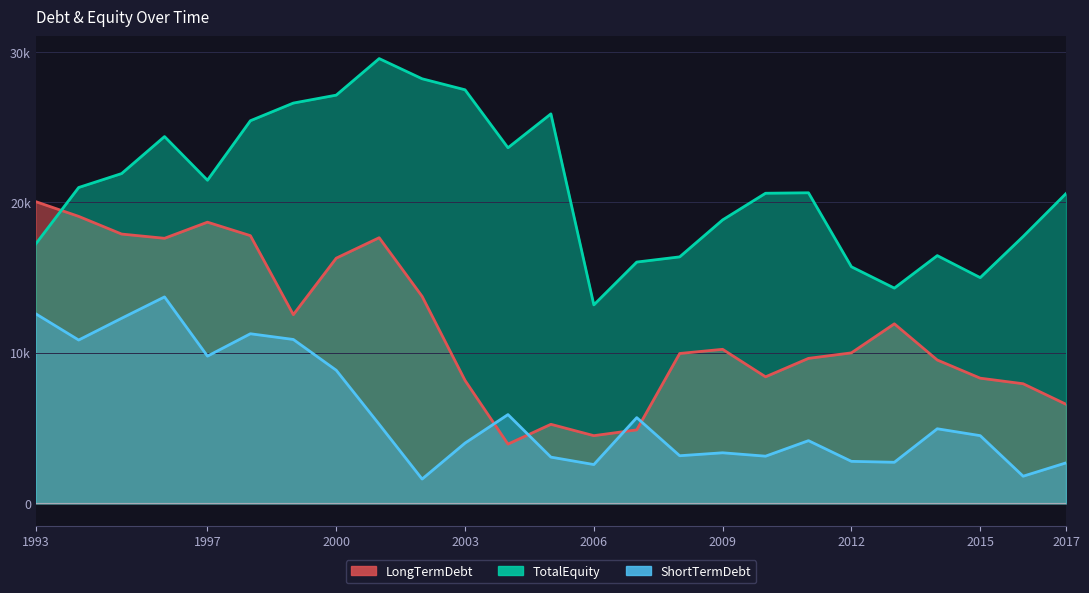

How many distinct data groups are displayed?

3